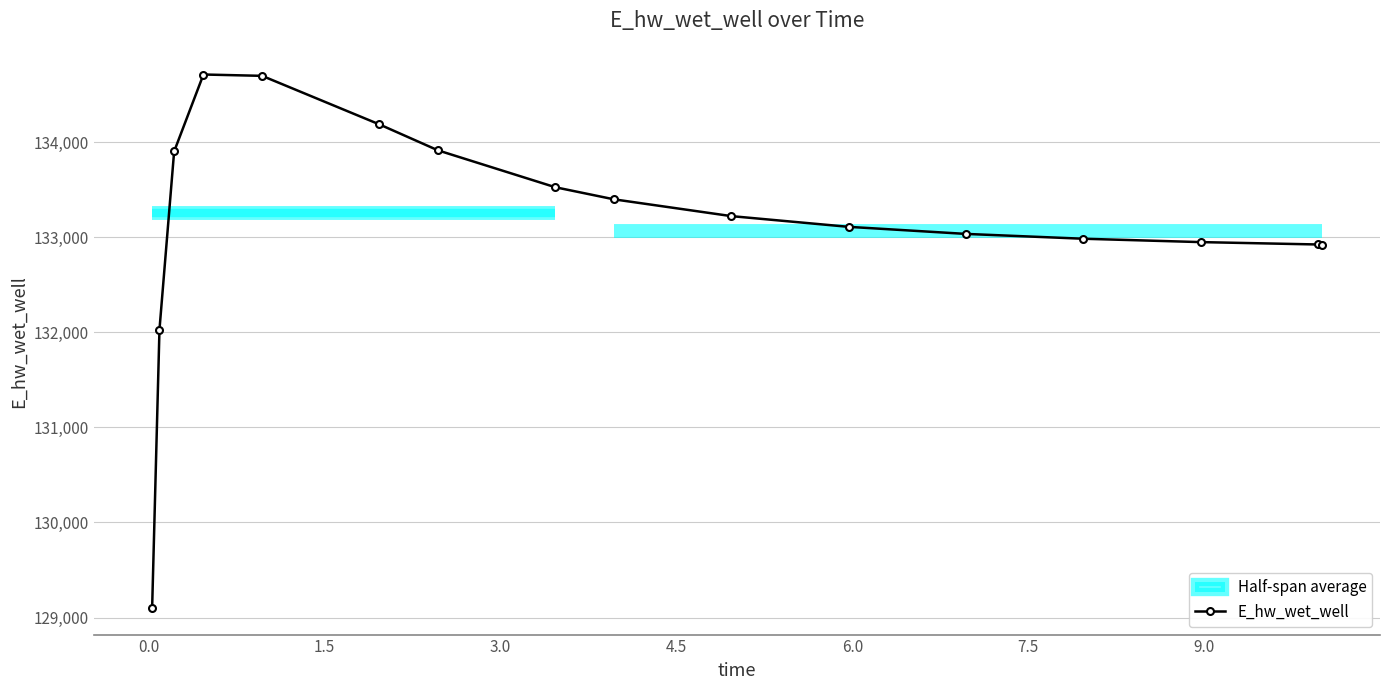

What is the highest value of the E_hw_wet_well series?

134712.0